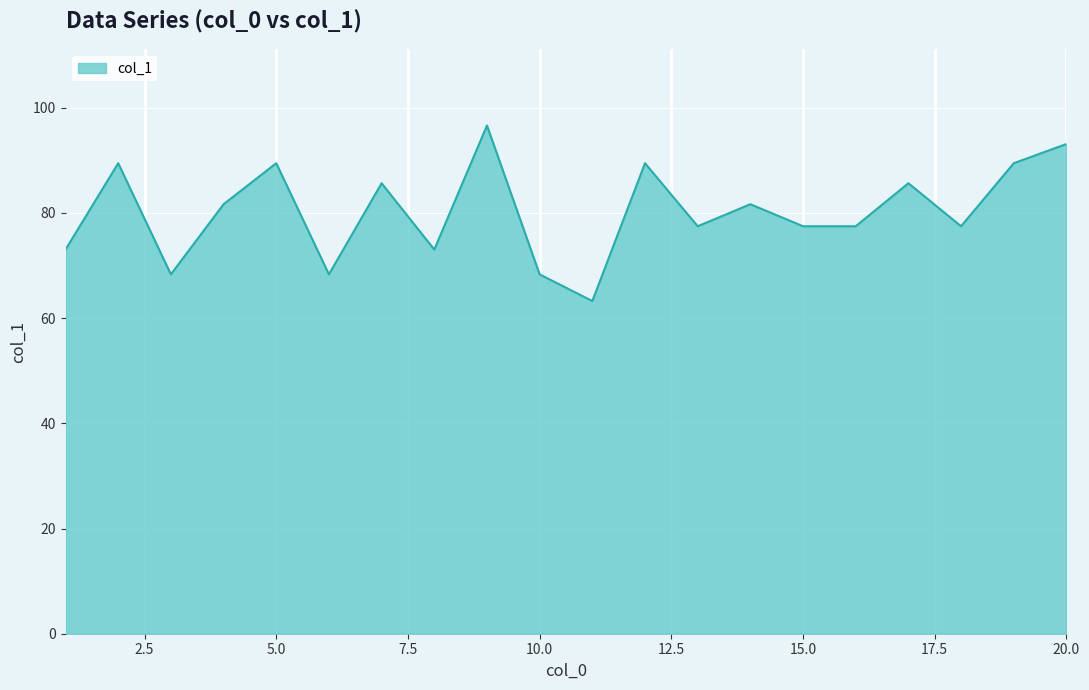

True or false: the data has more than 0 interior local peaks.

True